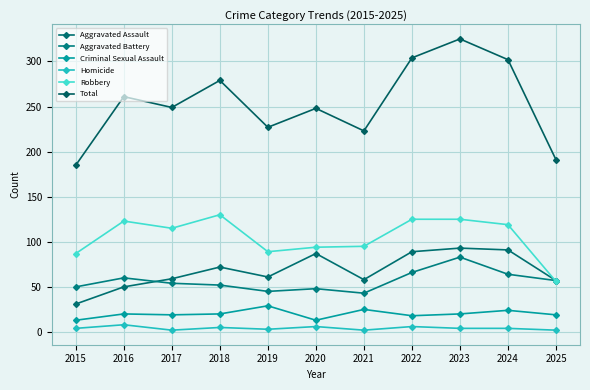

How many categories are shown in the chart?

11